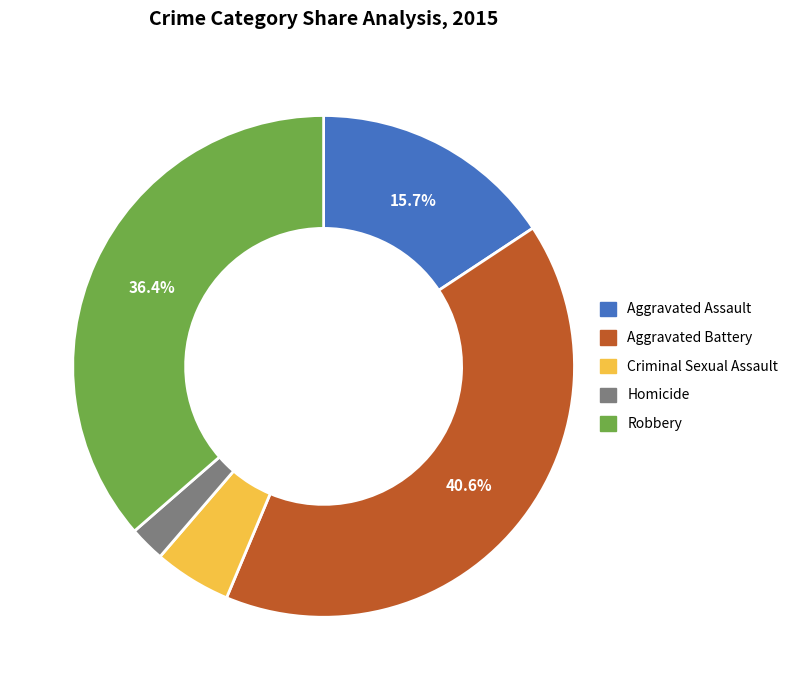

Rank the categories by value from lowest to highest.

Homicide, Criminal Sexual Assault, Aggravated Assault, Robbery, Aggravated Battery